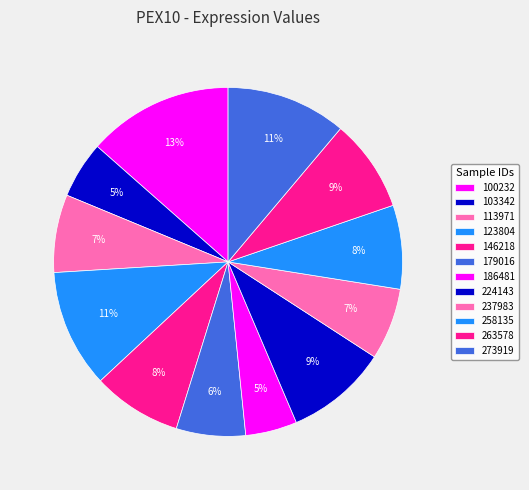

What is the change in value from 258135 to 273919?

+9.5